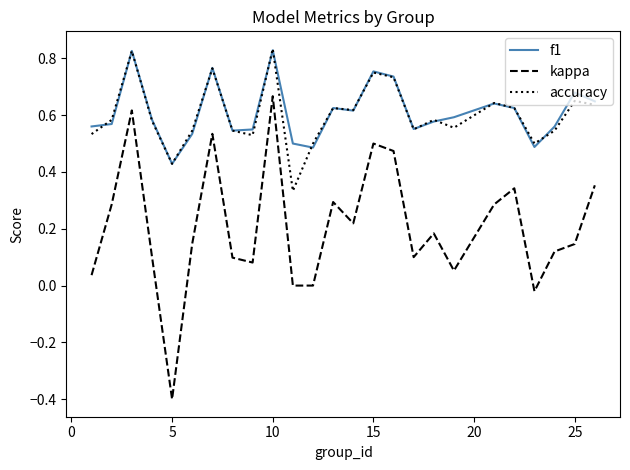

Which series has the largest range (max minus min)?

kappa